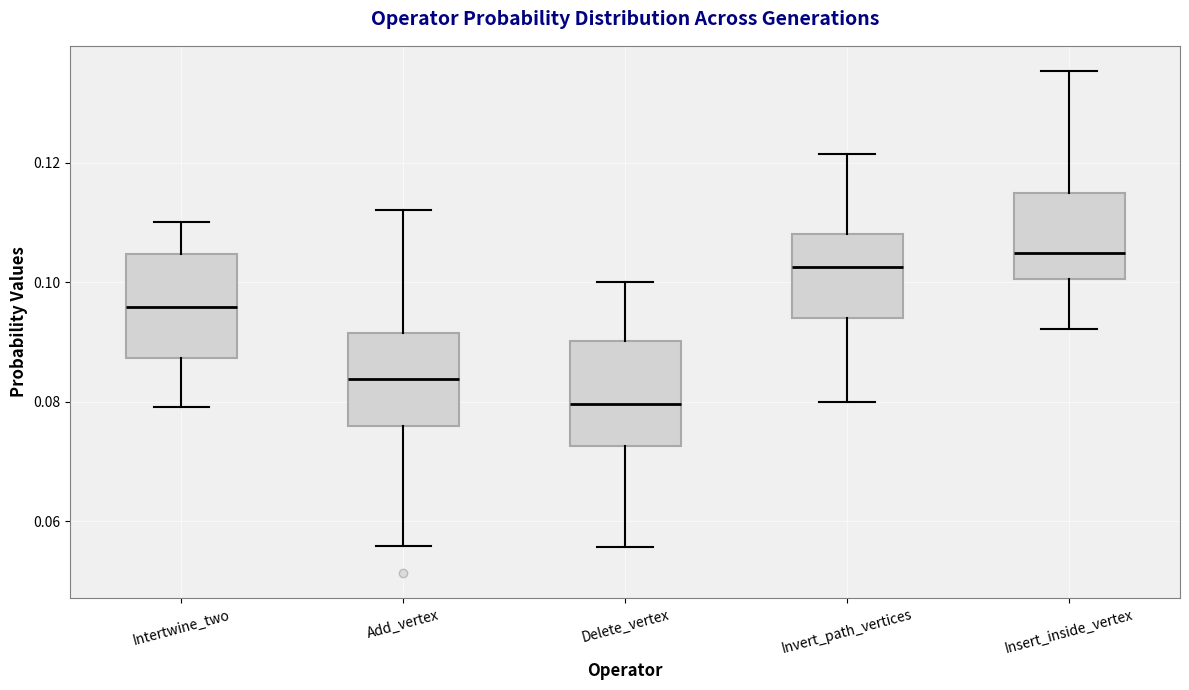

Which box has the lowest median line?

Delete_vertex